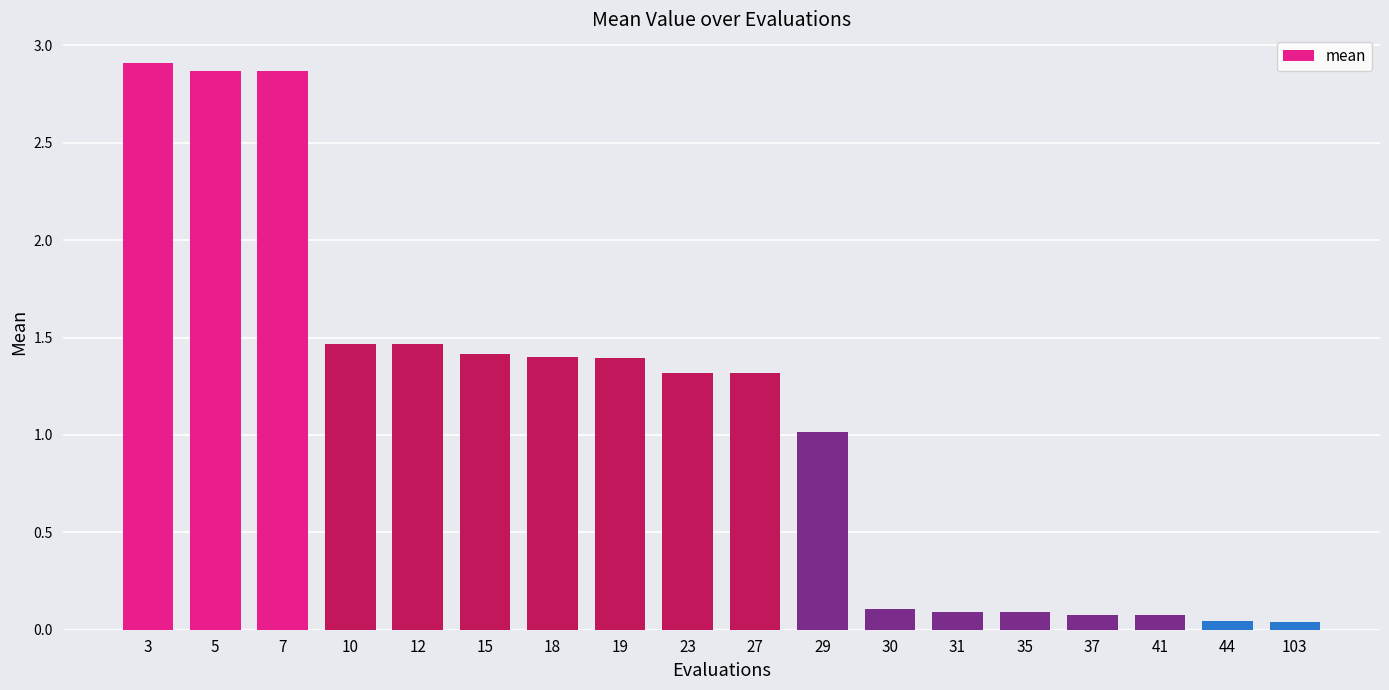

The value at 27 is 1.7. True or false?

False